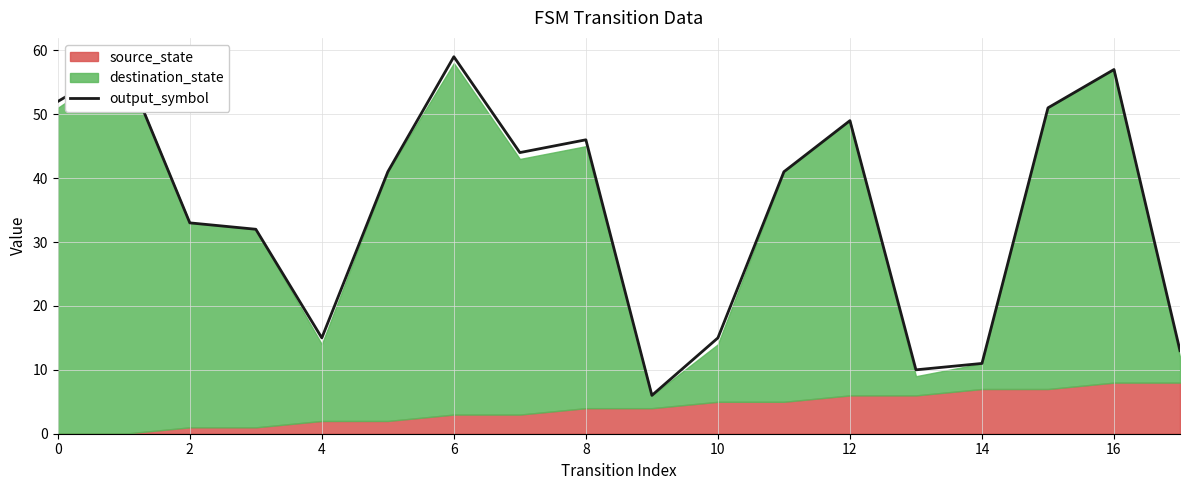

What is the sum of all values?

633